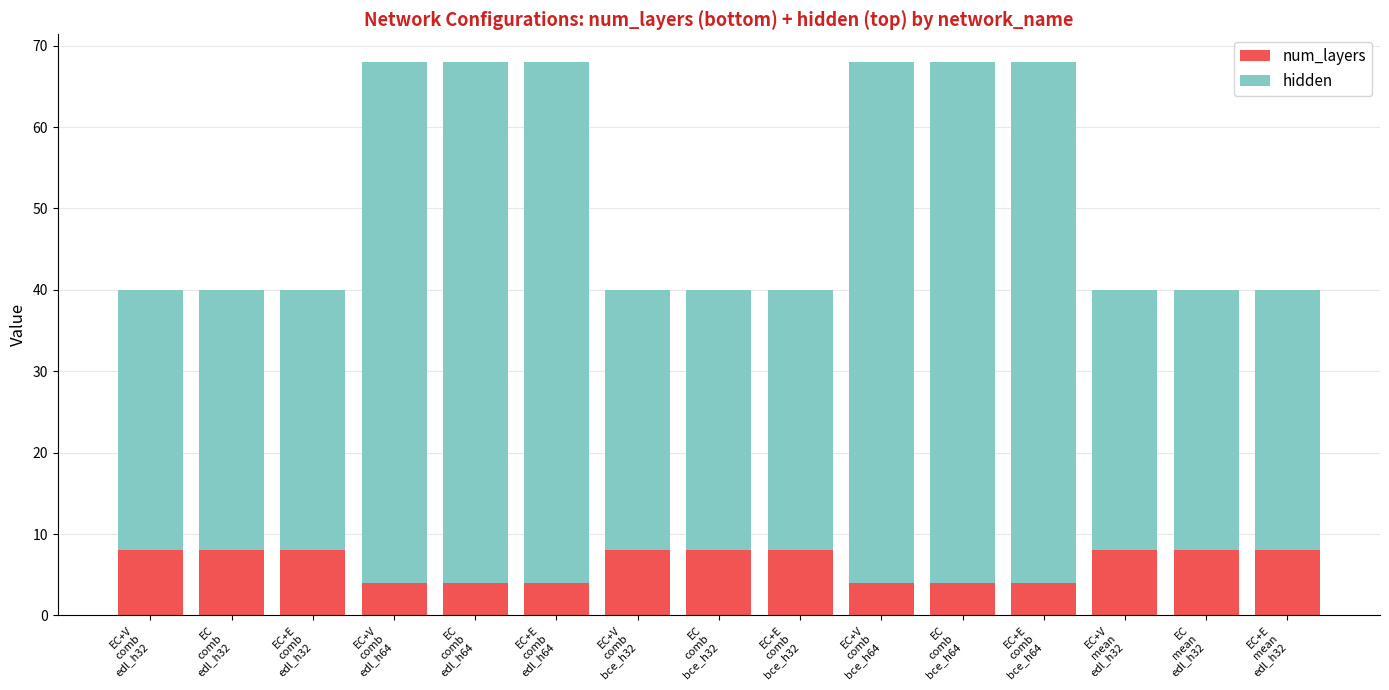

What is the minimum value for num_layers?

4